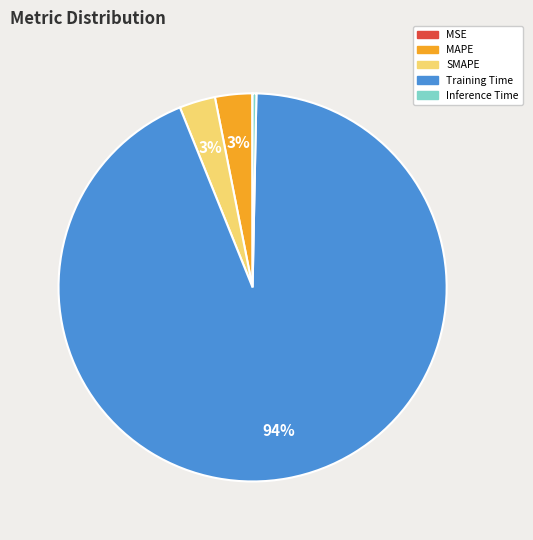

Is there a majority slice in this chart?

Yes